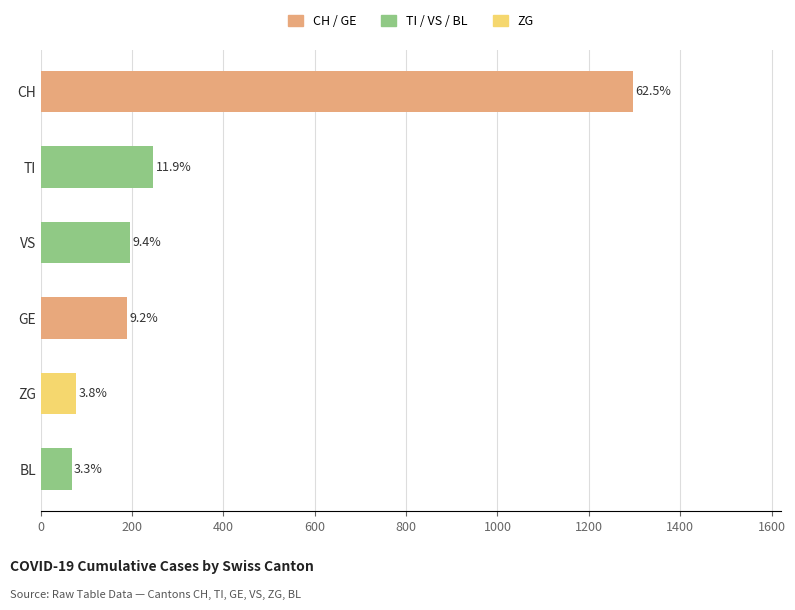

What is the maximum value for TI?

247